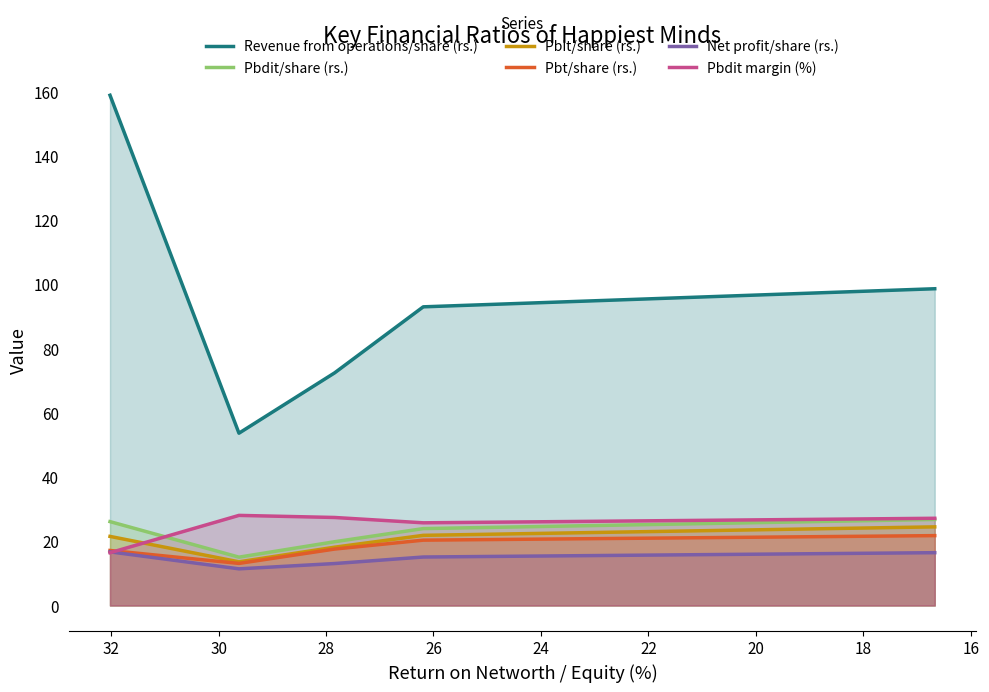

How many data points does each series have?

5